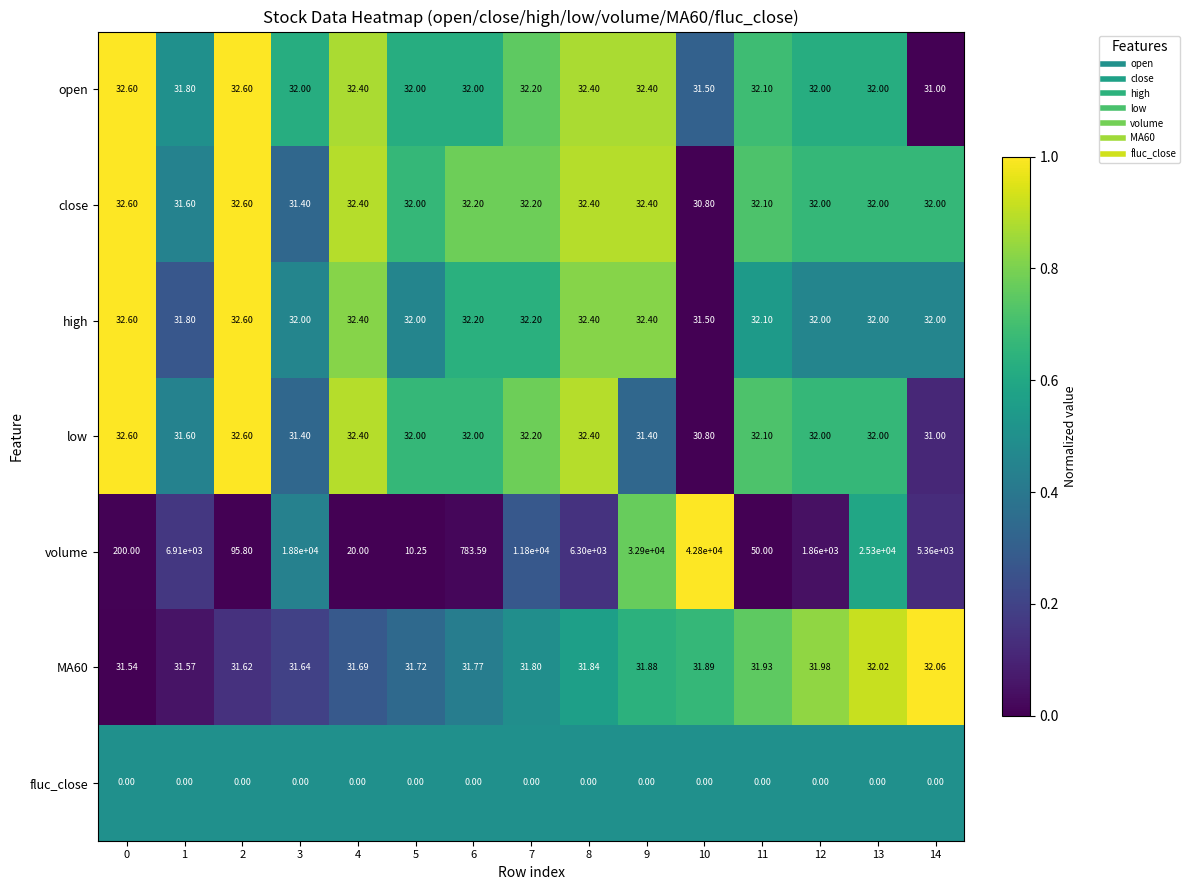

At which category is the sum across all series the highest?

10